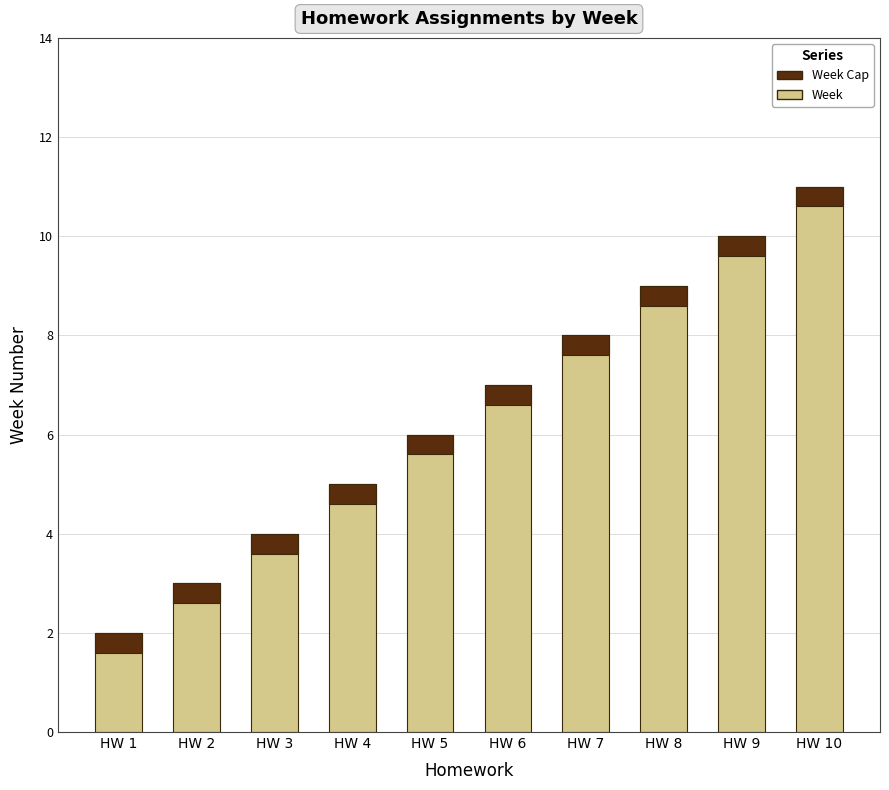

At which category is the sum across all series the highest?

HW 10